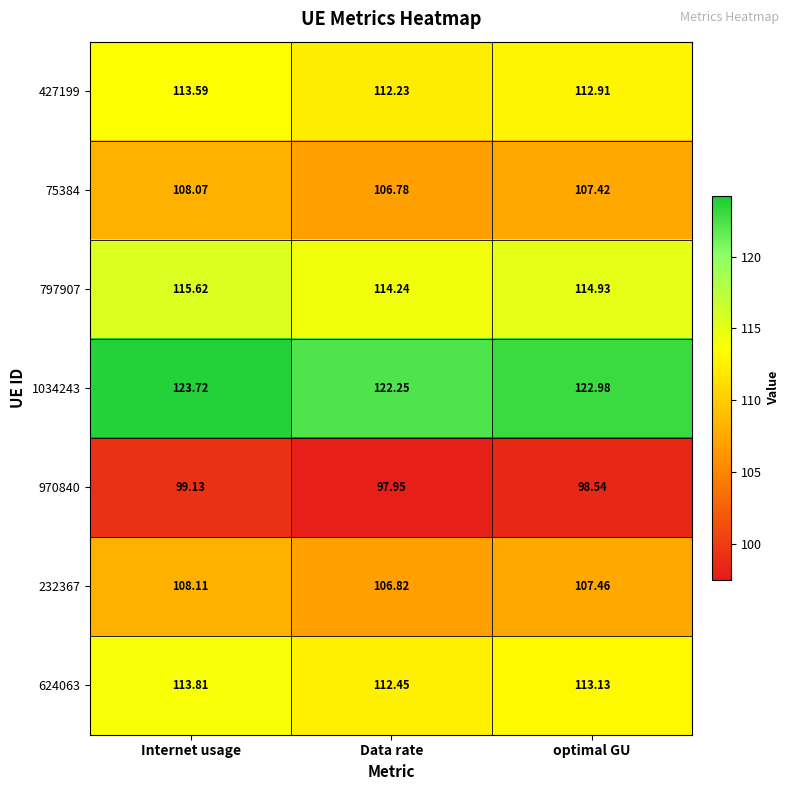

At which category does the chart reach its peak across all series?

Internet usage